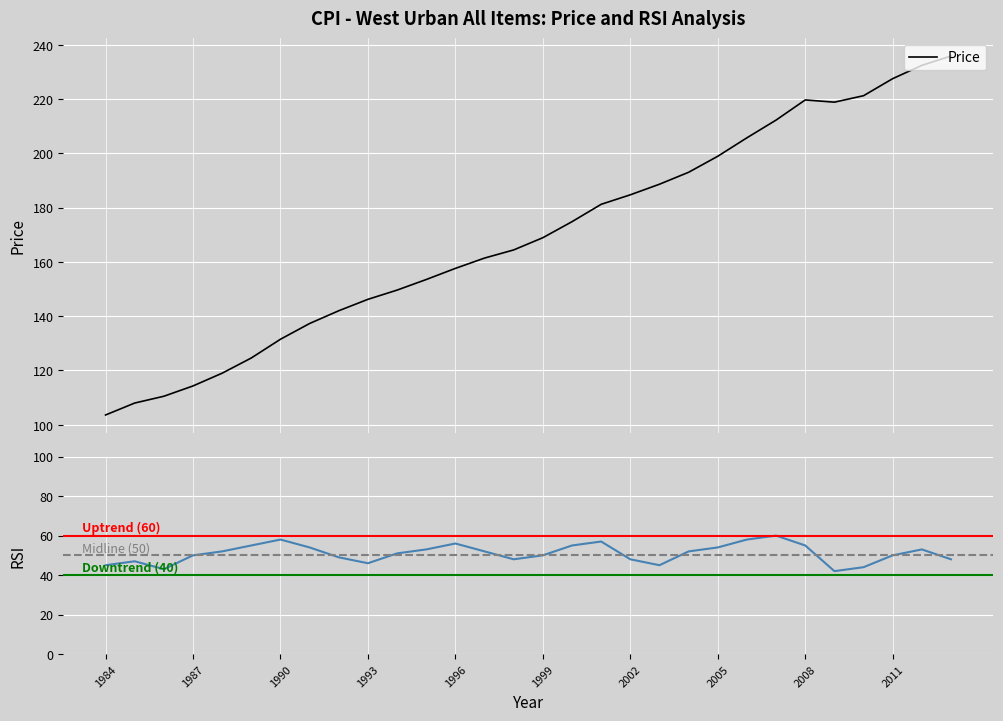

What is the change in value from 2002 to 2003?

+3.9